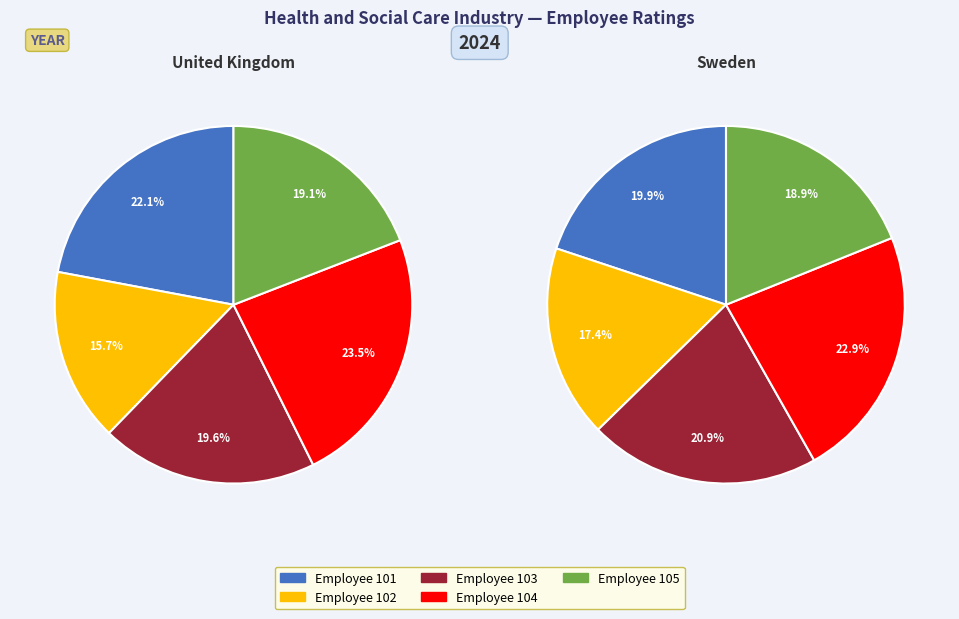

How much of the chart is everything except 105?

80.9%